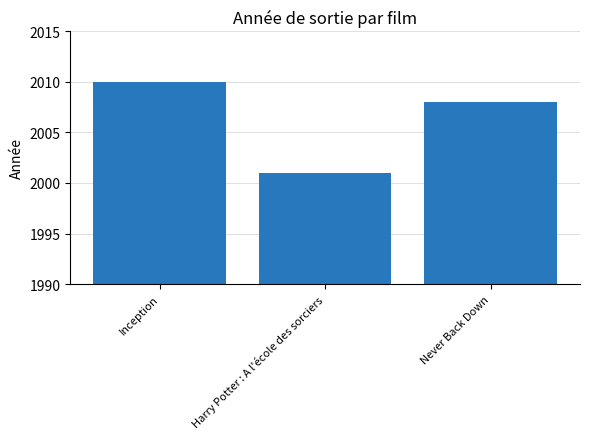

How many values are between 2001 and 2010?

3